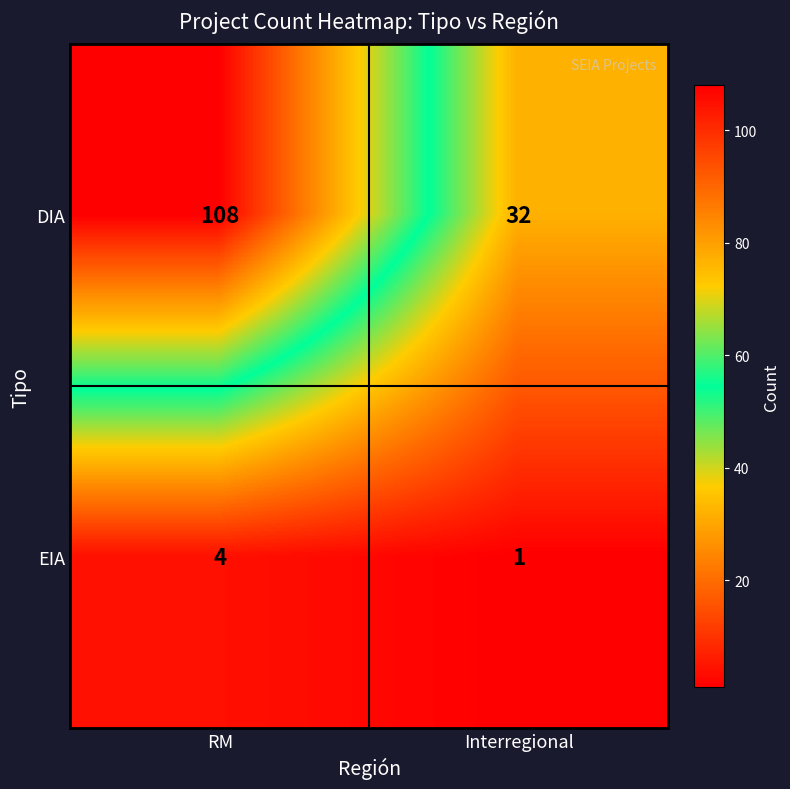

The DIA series shows 162 at RM. True or false?

False